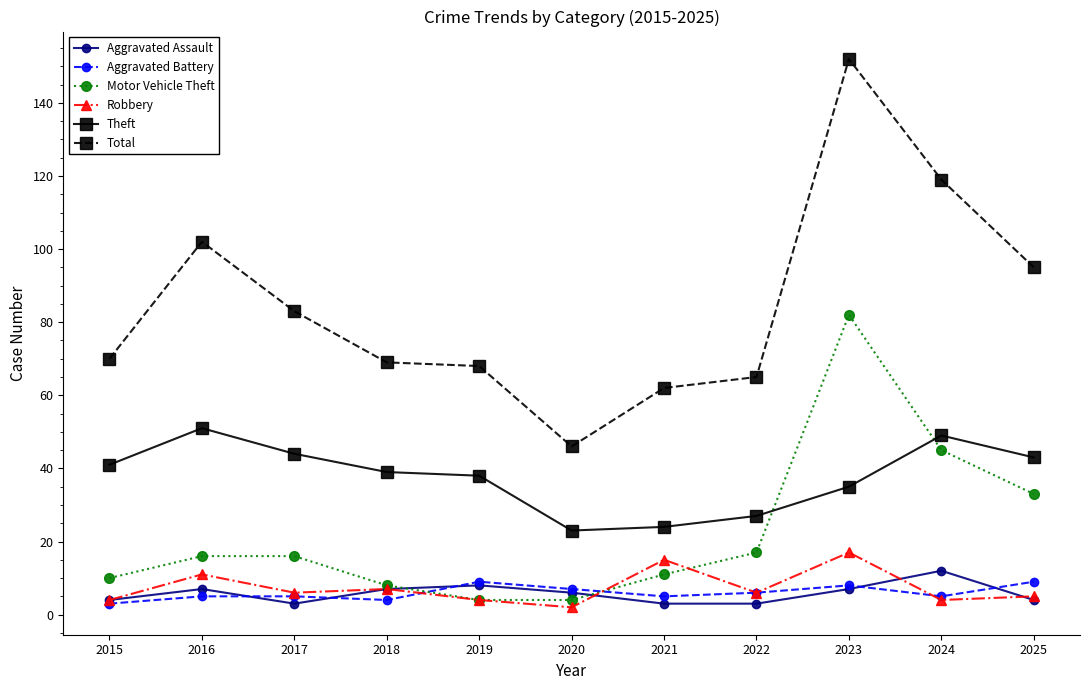

True or false: Aggravated Assault has more than 2 interior local peaks.

True